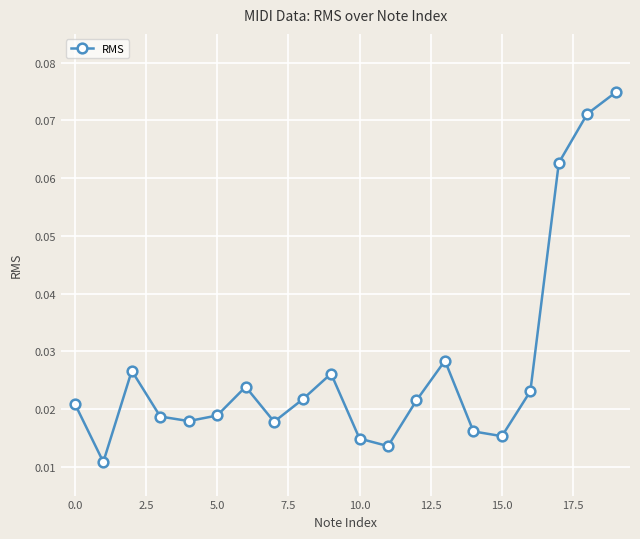

What is the sum of all values?

0.5